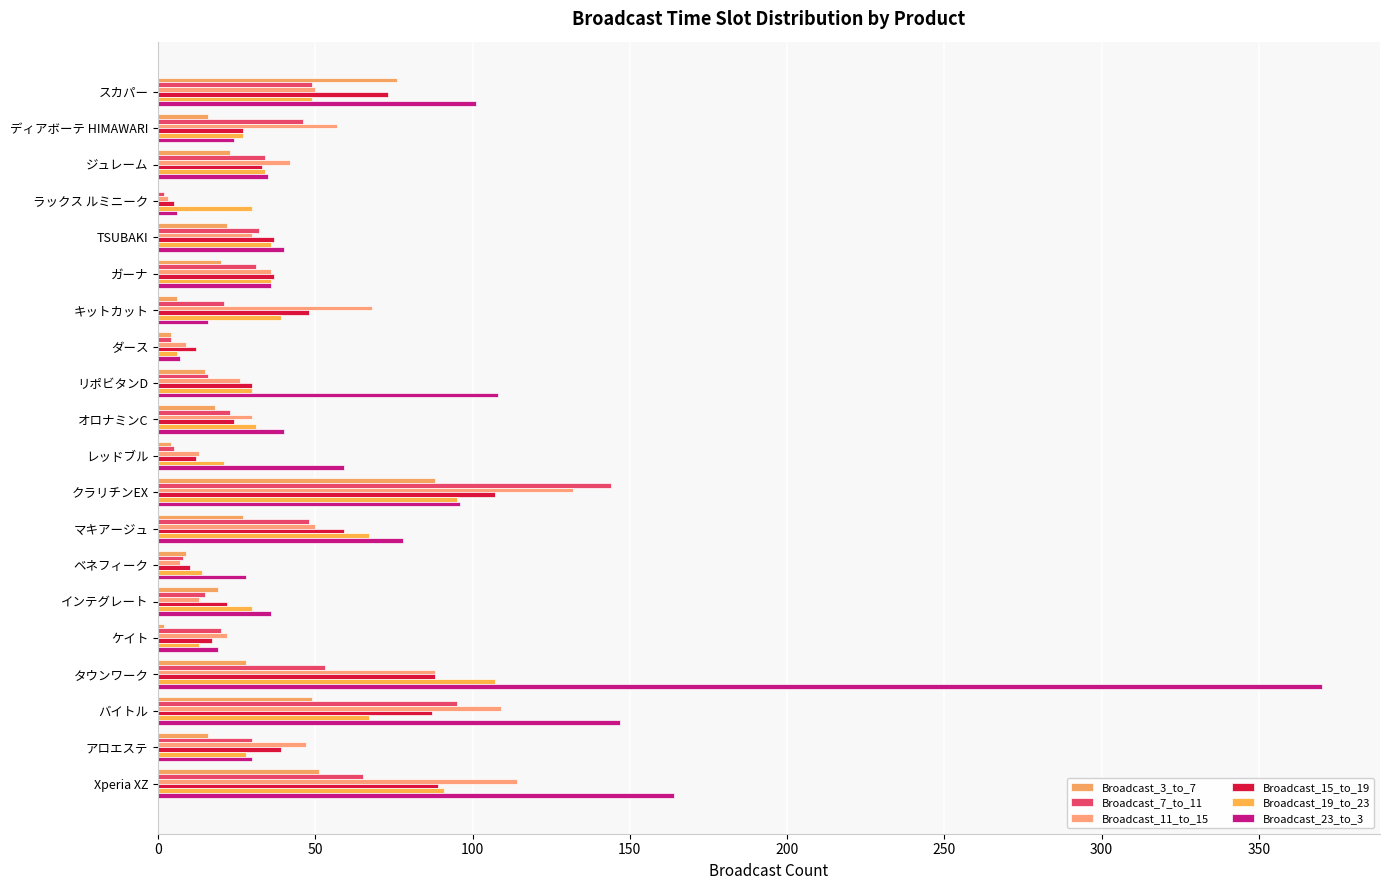

How many distinct data groups are displayed?

6